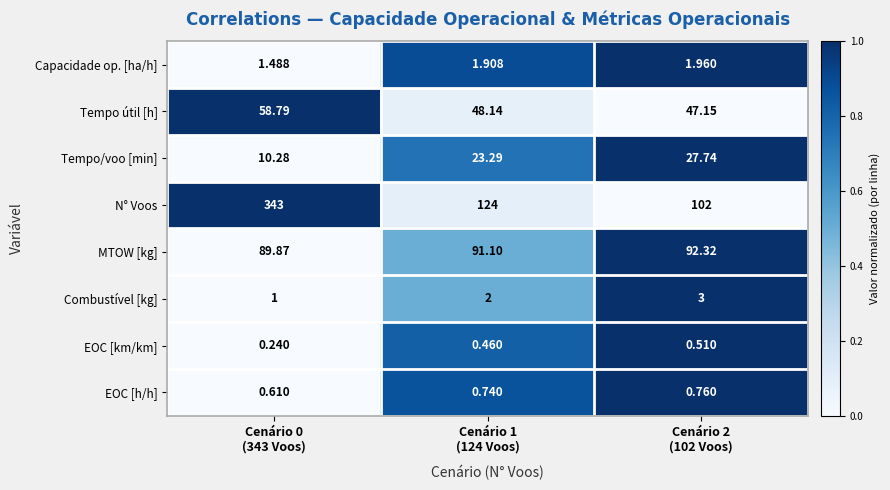

List the series in order of their peak value, highest first.

N° Voos, MTOW [kg], Tempo útil [h], Tempo/voo [min], Combustível [kg], Capacidade op. [ha/h], EOC [h/h], EOC [km/km]